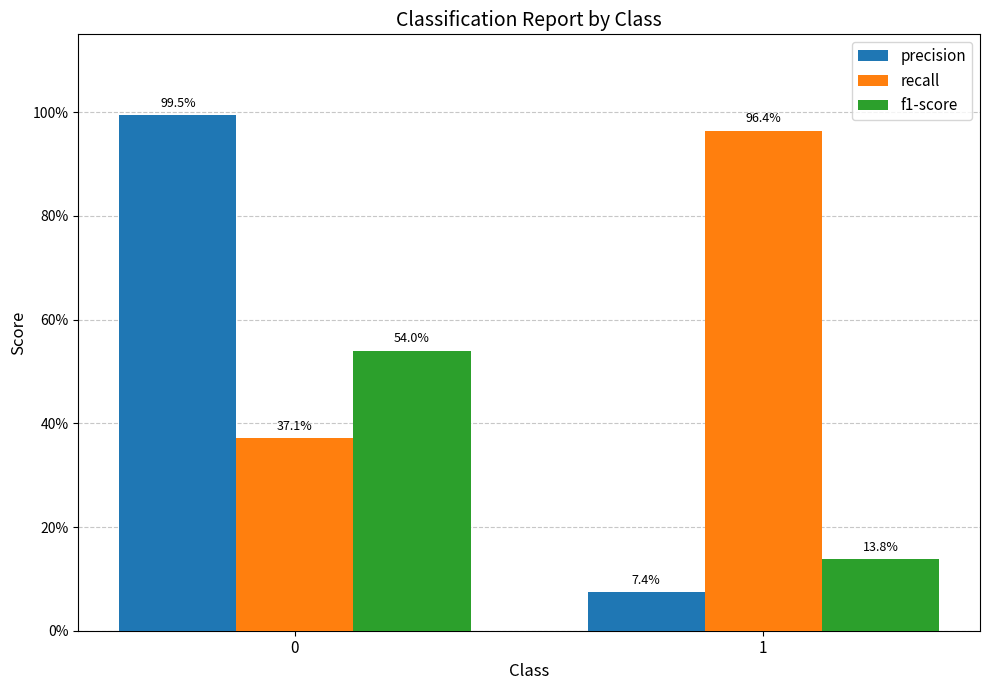

Reading left to right, what are all the values shown in this chart?

precision: 0=1.0	1=0.1
recall: 0=0.4	1=1.0
f1-score: 0=0.5	1=0.1